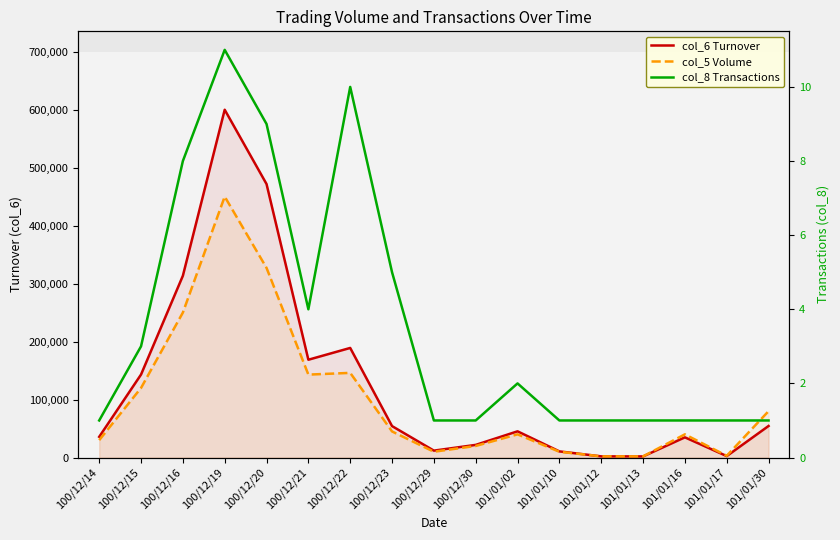

Which series changed the most between 100/12/16 and 101/01/13?

col_6 Turnover